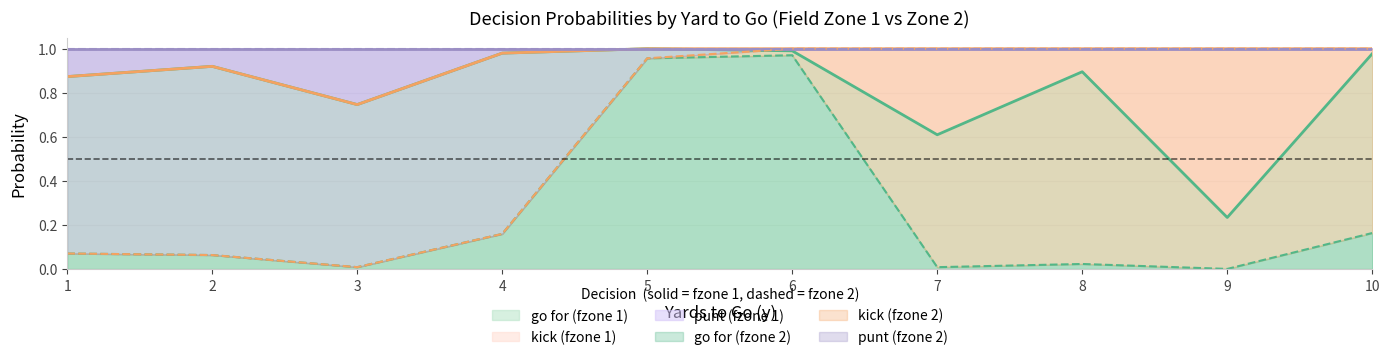

What is the sum of all gofor values?

8.2